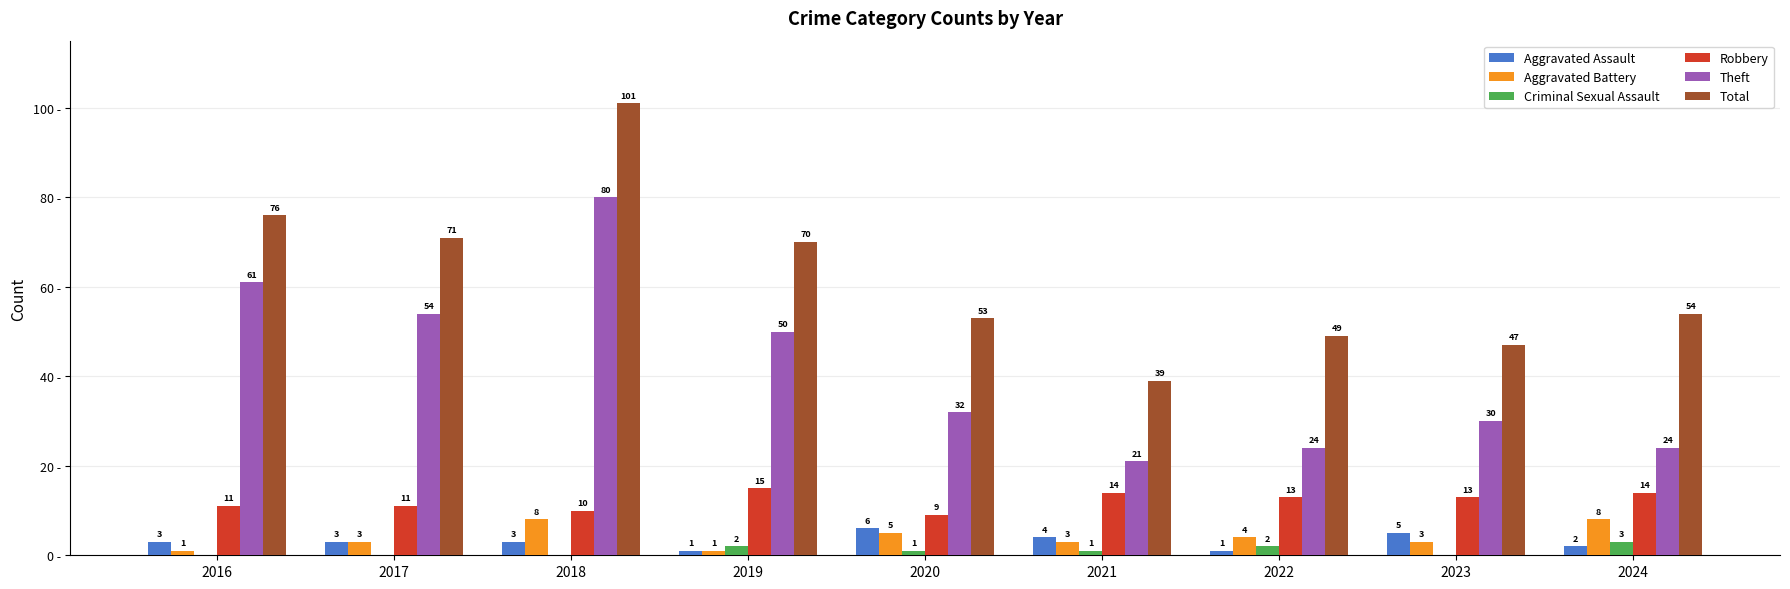

Is the value of Criminal Sexual Assault at 2024 greater than the value of Theft at 2022?

No